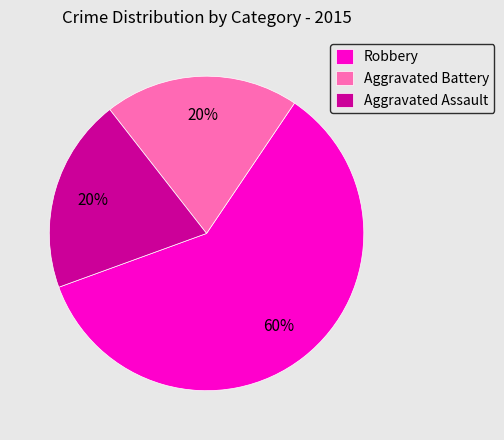

Is it true that Robbery is 46% of the pie?

False